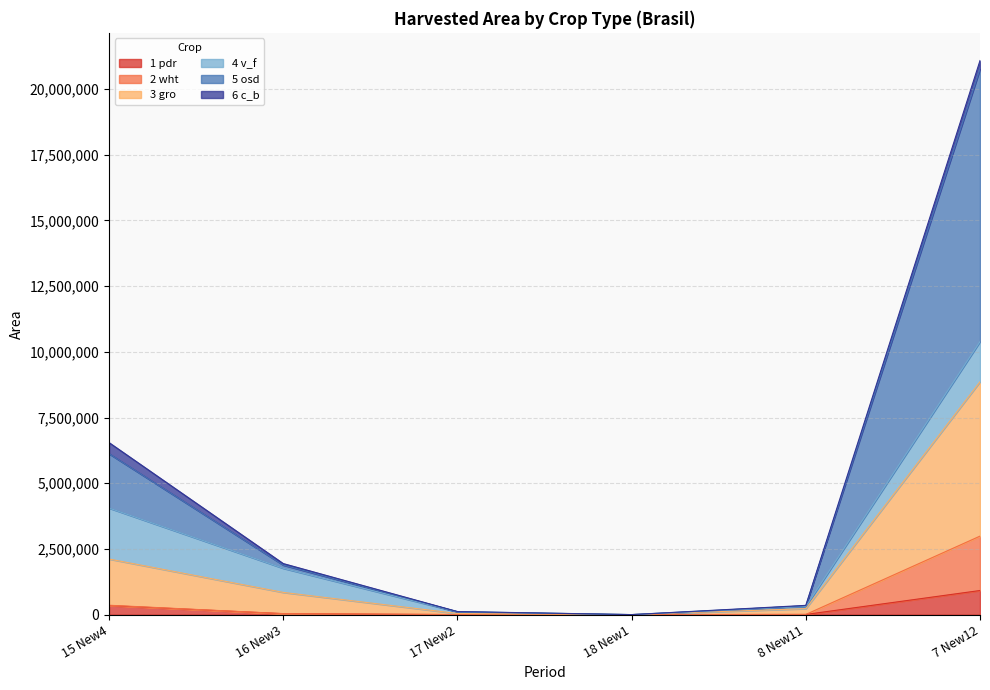

At which category is the sum across all series the highest?

7 New12